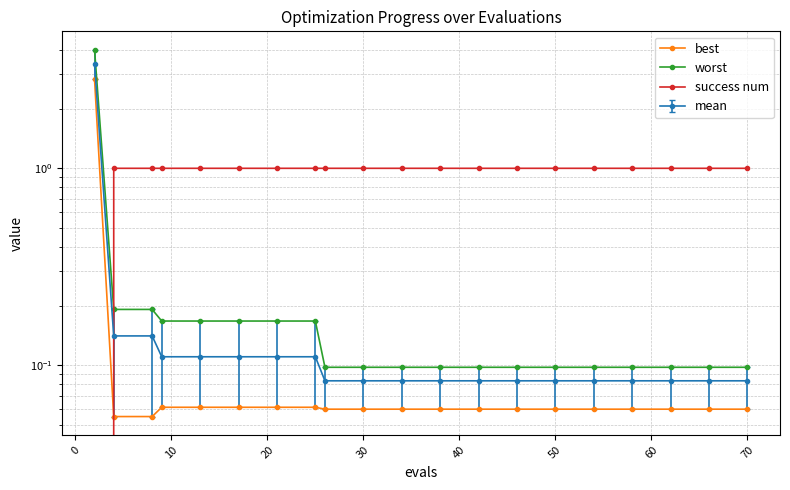

True or false: success num has a value of 0.4 at 30.

False